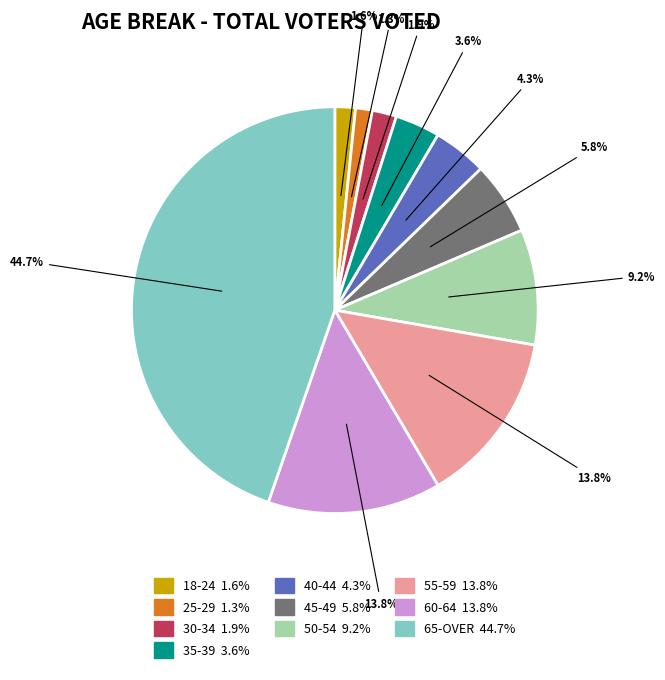

What percentage is the 45-49 slice, to the nearest percent?

6%